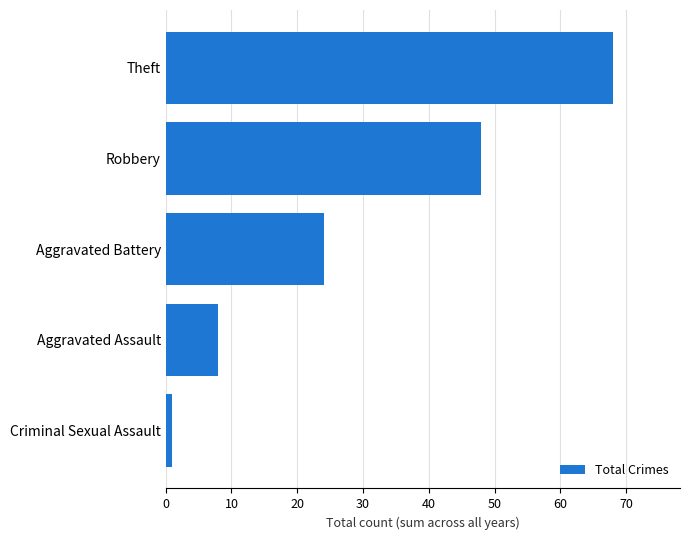

Where is the data nearest to the value 34?

Aggravated Battery